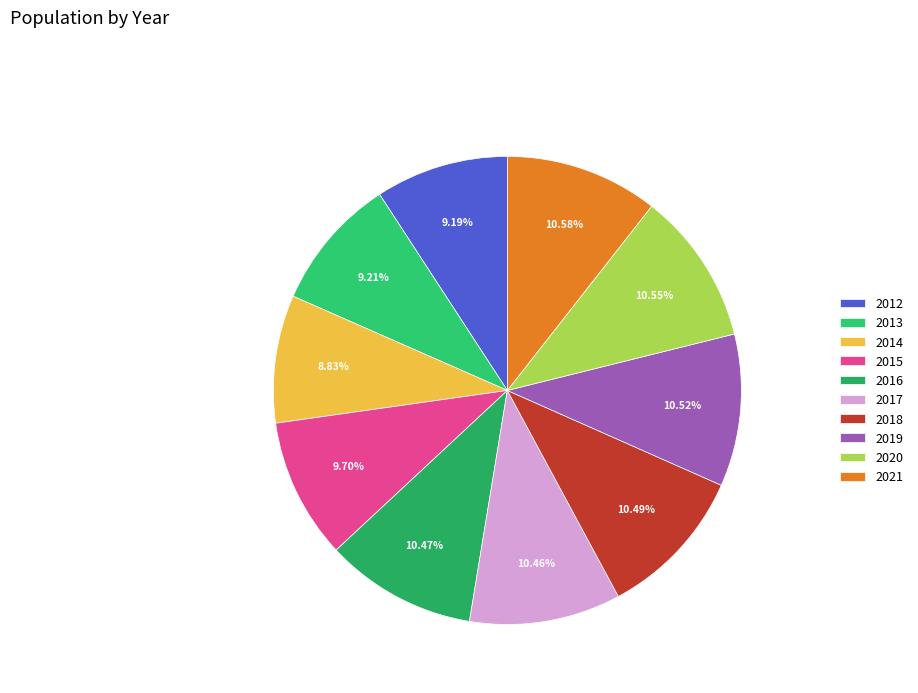

Which category has the smallest portion of the pie?

2014